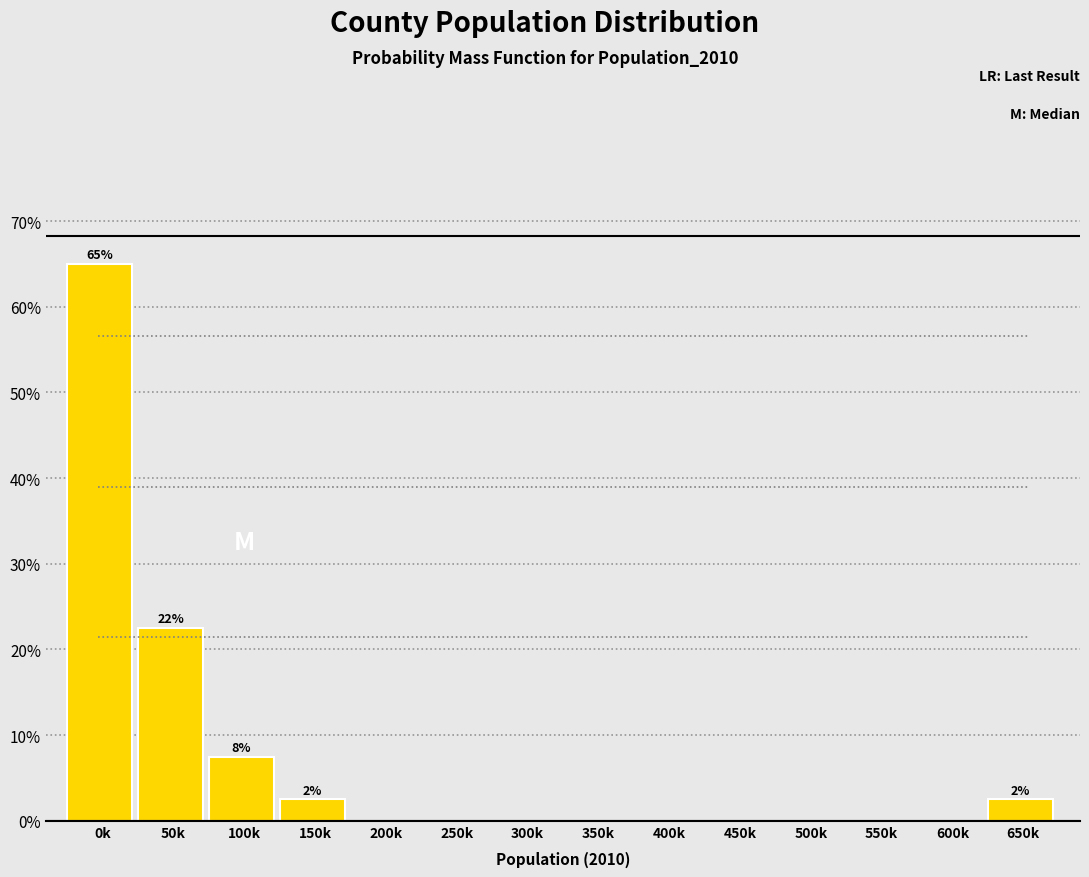

Reading right to left, transcribe all the data shown in this chart.

650k=2.5	600k=0.0	550k=0.0	500k=0.0	450k=0.0	400k=0.0	350k=0.0	300k=0.0	250k=0.0	200k=0.0	150k=2.5	100k=7.5	50k=22.5	0k=65.0